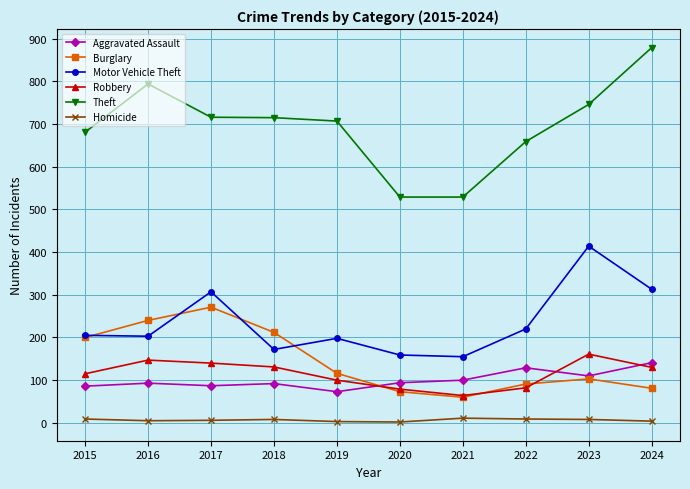

How many times do Robbery and Aggravated Assault cross each other?

3